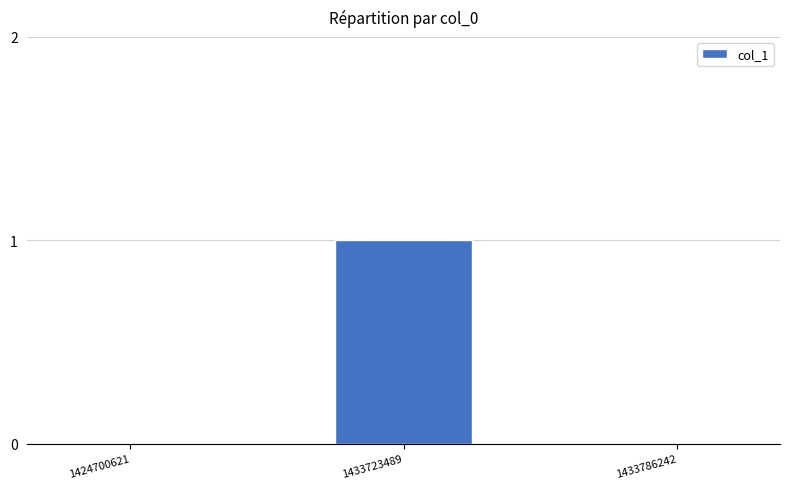

What is the change in value from 1424700621 to 1433723489?

+1